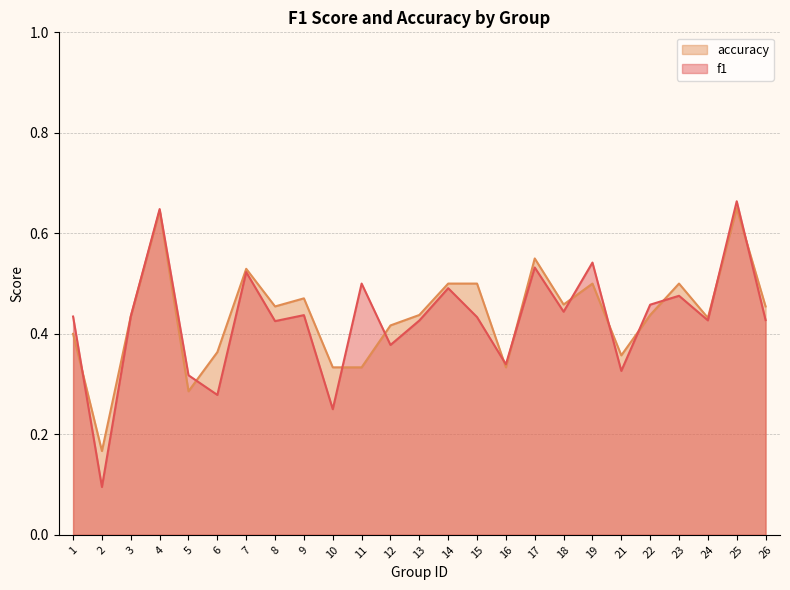

Reading left to right, what are all the values shown in this chart?

f1: 1=0.4	2=0.1	3=0.4	4=0.6	5=0.3	6=0.3	7=0.5	8=0.4	9=0.4	10=0.2	11=0.5	12=0.4	13=0.4	14=0.5	15=0.4	16=0.3	17=0.5	18=0.4	19=0.5	21=0.3	22=0.5	23=0.5	24=0.4	25=0.7	26=0.4
accuracy: 1=0.4	2=0.2	3=0.4	4=0.6	5=0.3	6=0.4	7=0.5	8=0.5	9=0.5	10=0.3	11=0.3	12=0.4	13=0.4	14=0.5	15=0.5	16=0.3	17=0.6	18=0.5	19=0.5	21=0.4	22=0.4	23=0.5	24=0.4	25=0.7	26=0.5